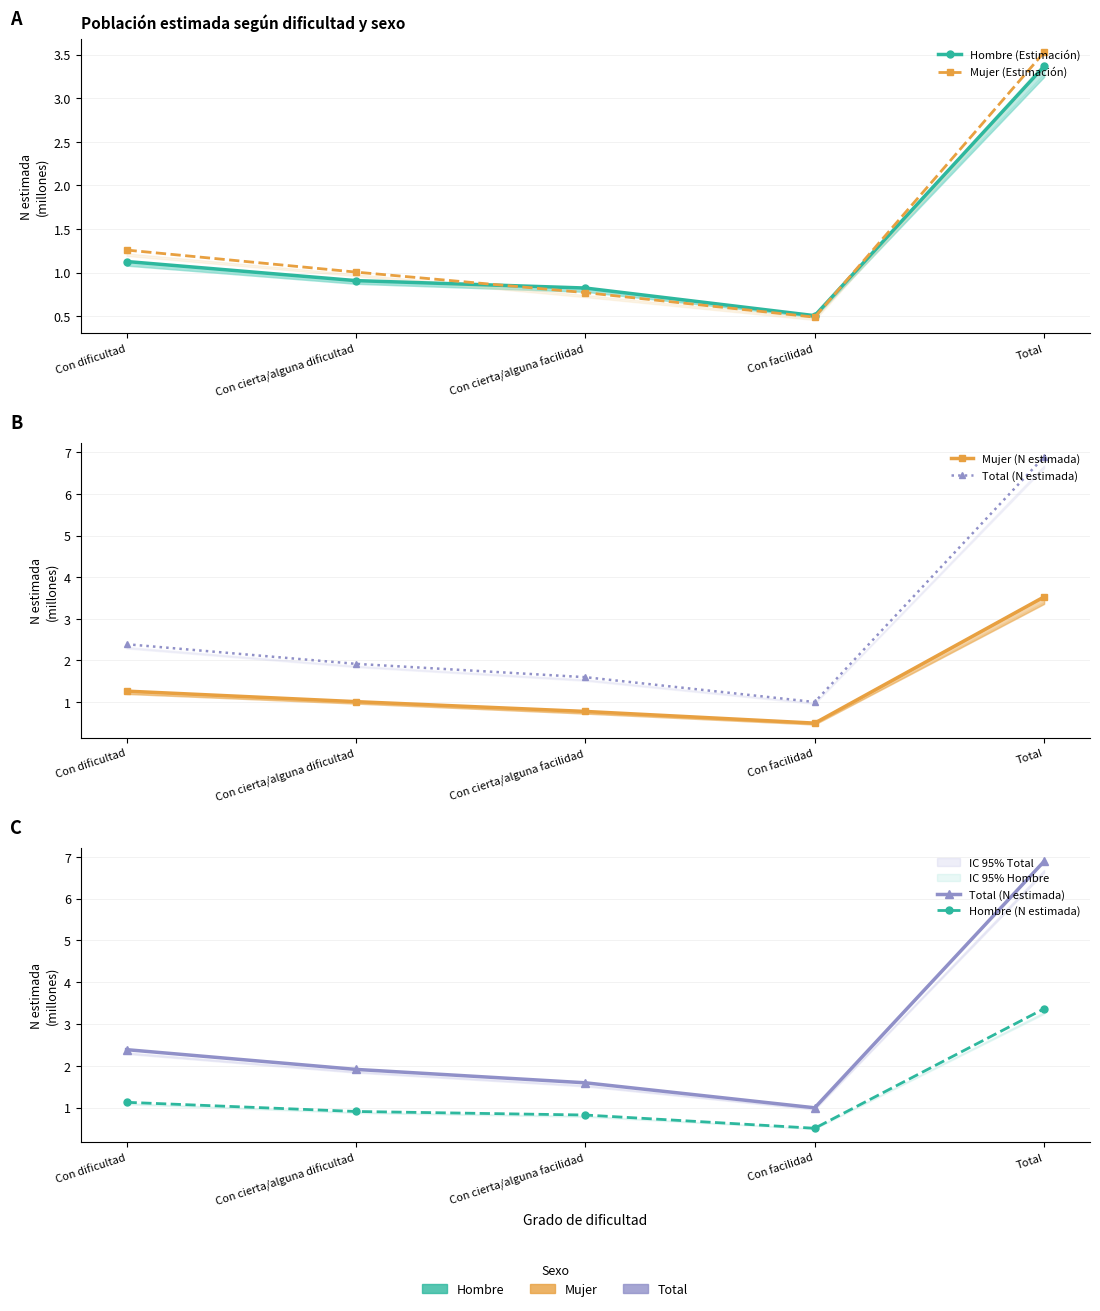

The value of Hombre (N estimada) at Con facilidad is 0.5. True or false?

True